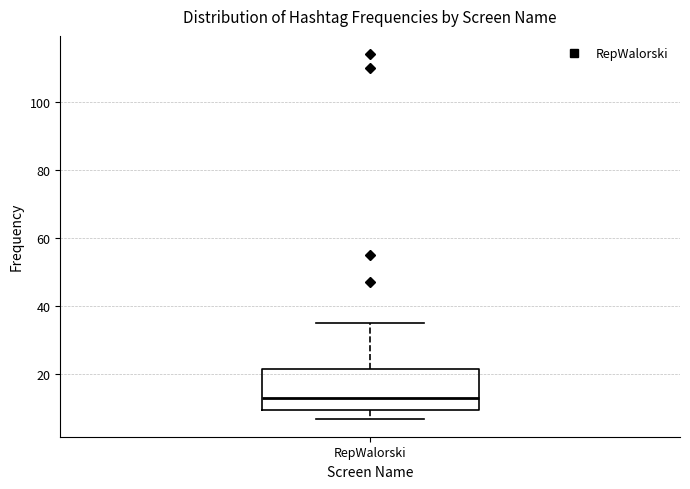

Transcribe this box plot: give where the median line is, the range the box spans, and where the two whiskers end, as read against the y-axis. The values are not printed on the chart, so give them approximately, as read against the axis.

median 14, box 10 to 22, whiskers 8 to 36